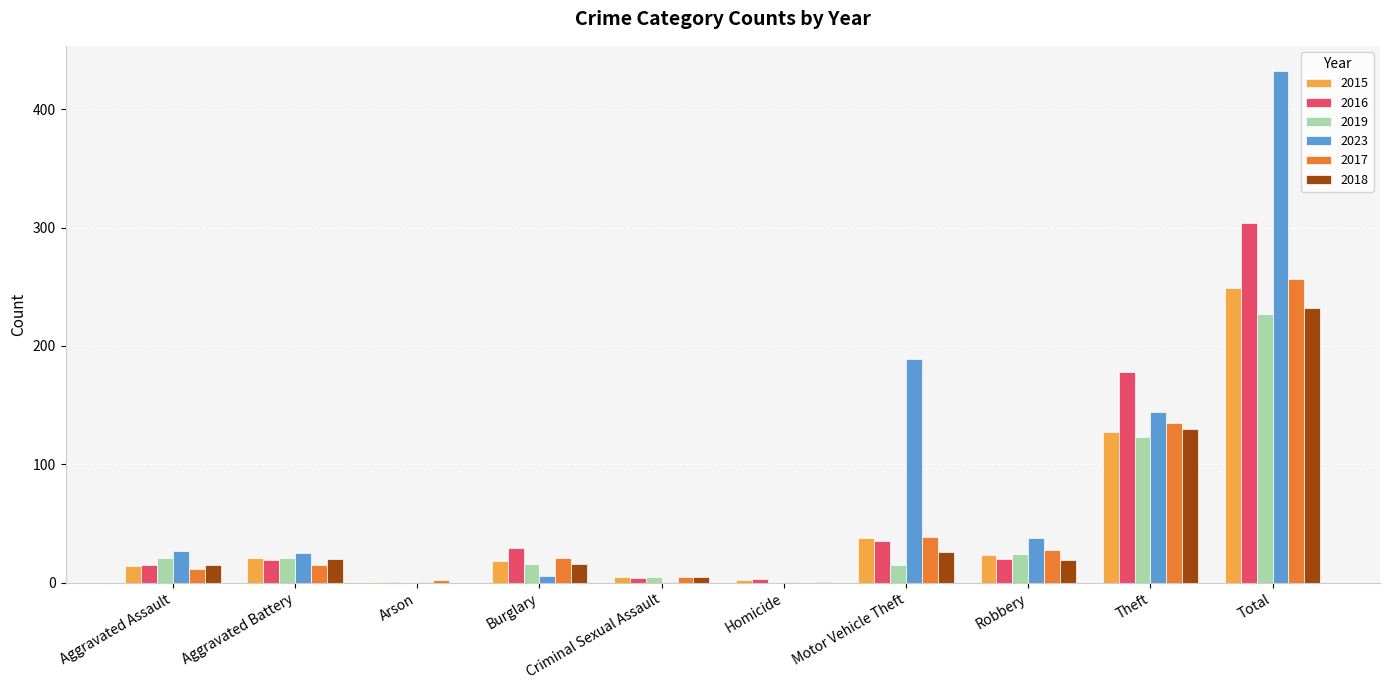

What is the sum of all 2019 values?

454